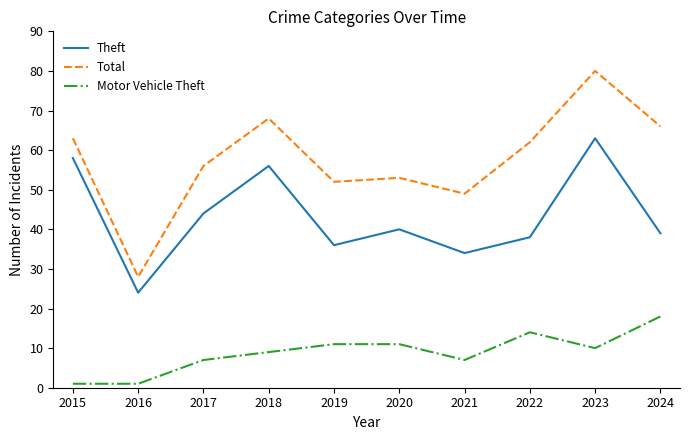

What is the spread (max minus min) of values at 2024?

48